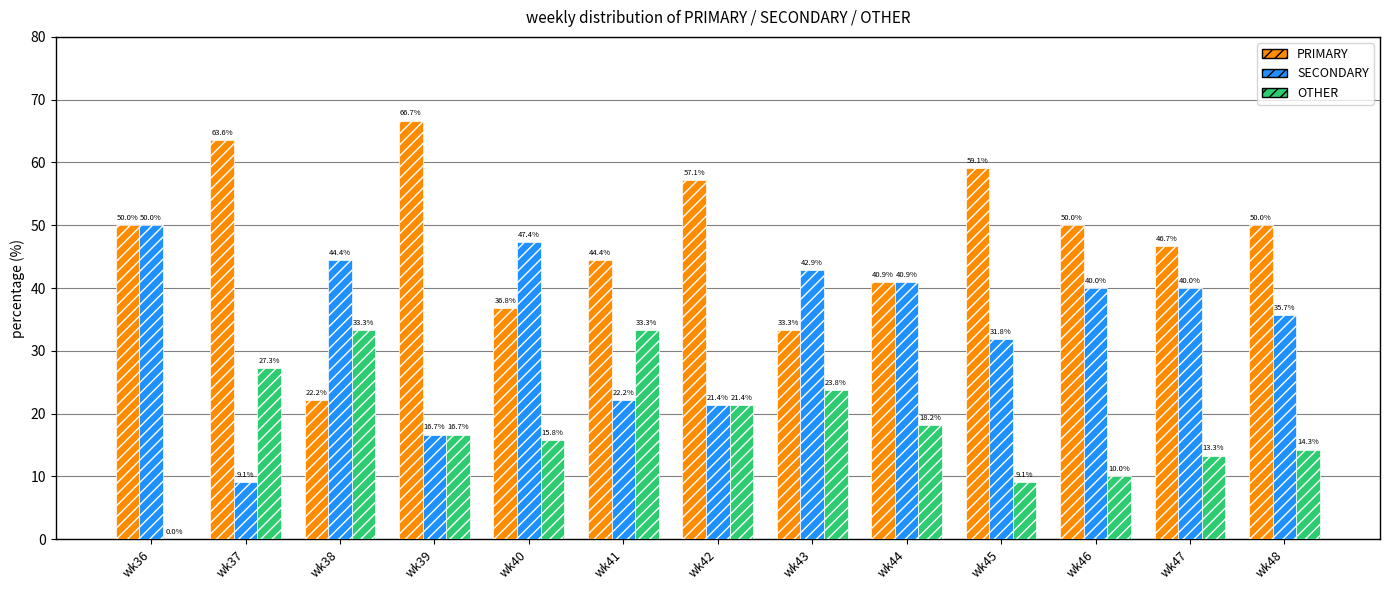

What is the sum of all SECONDARY values?

442.5